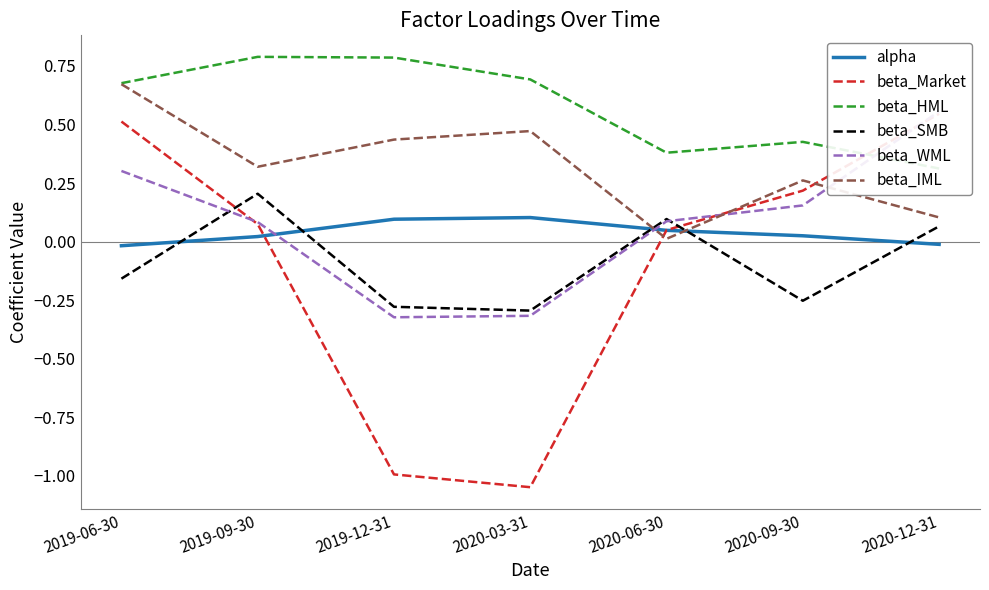

The beta_Market series shows -0.2 at 2020-03-31. True or false?

False